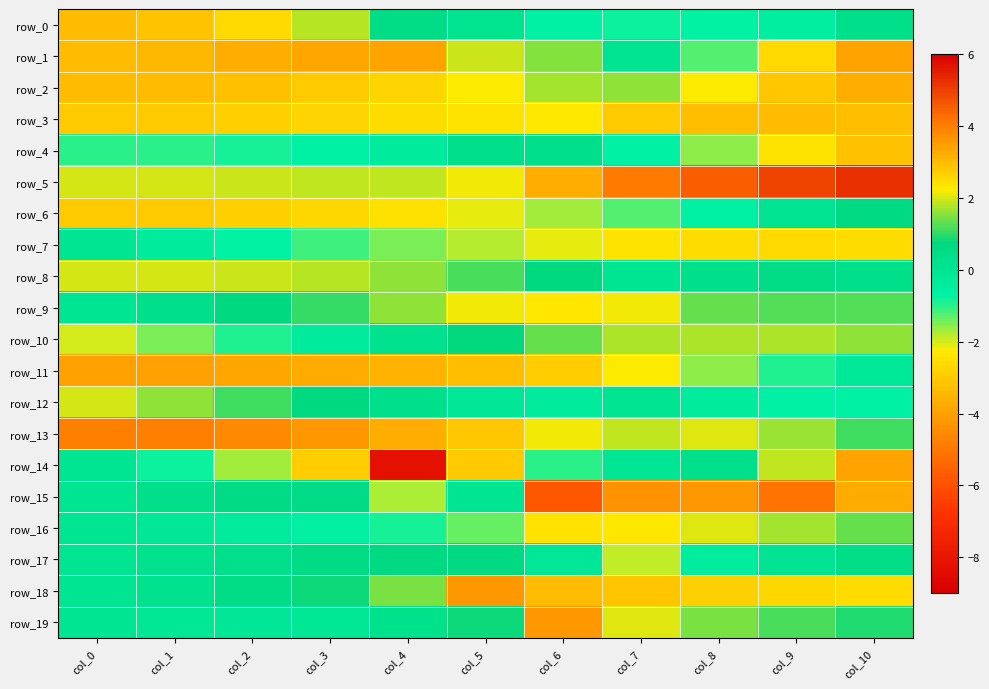

At which label is row_18 closest to 0?

col_0